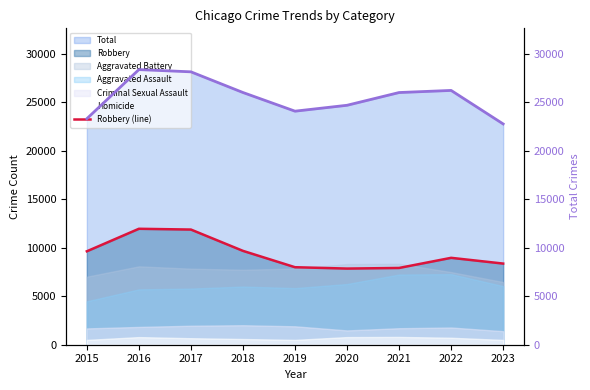

At which category does the chart reach its peak across all series?

2016